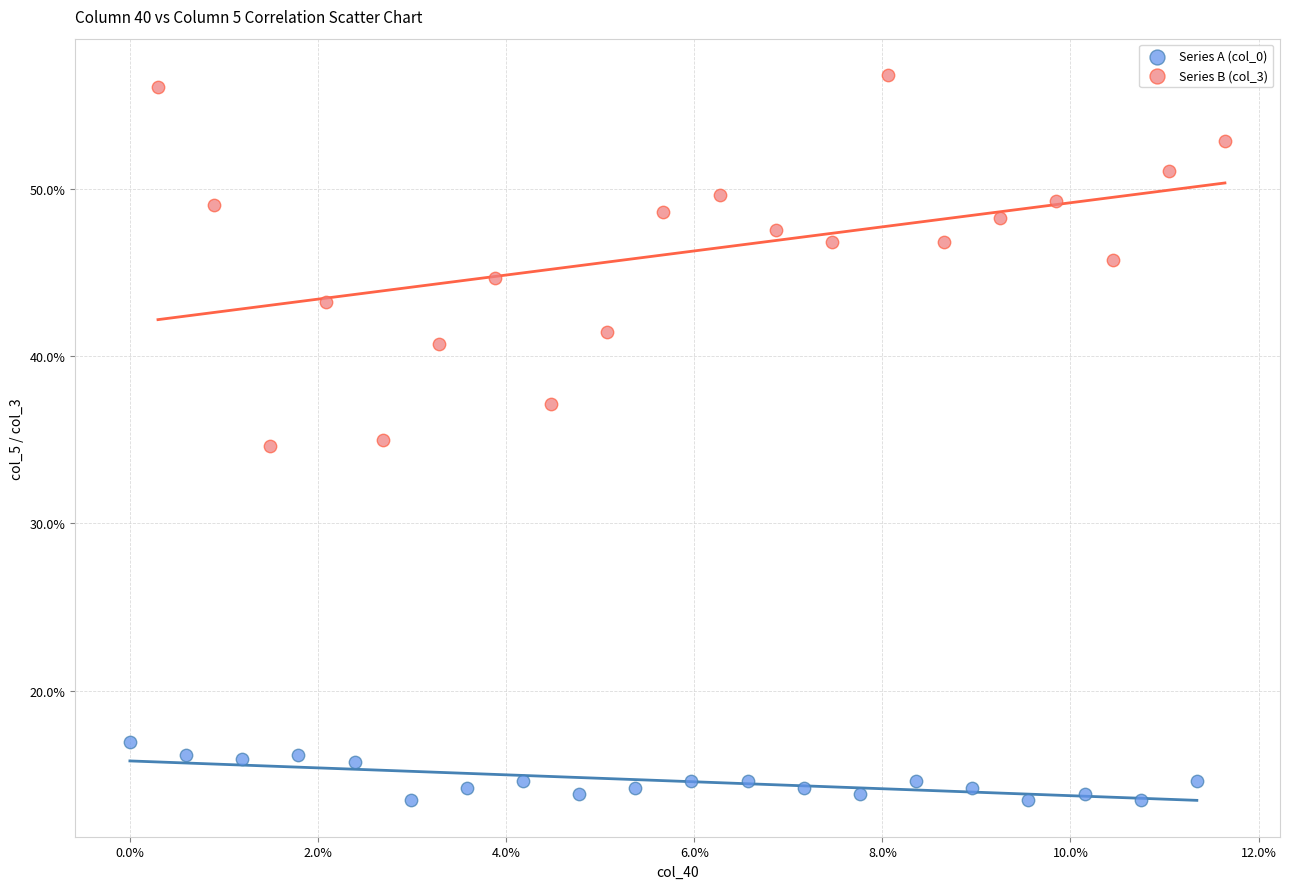

Which series contains the lowest Y value?

Series A (col_0)